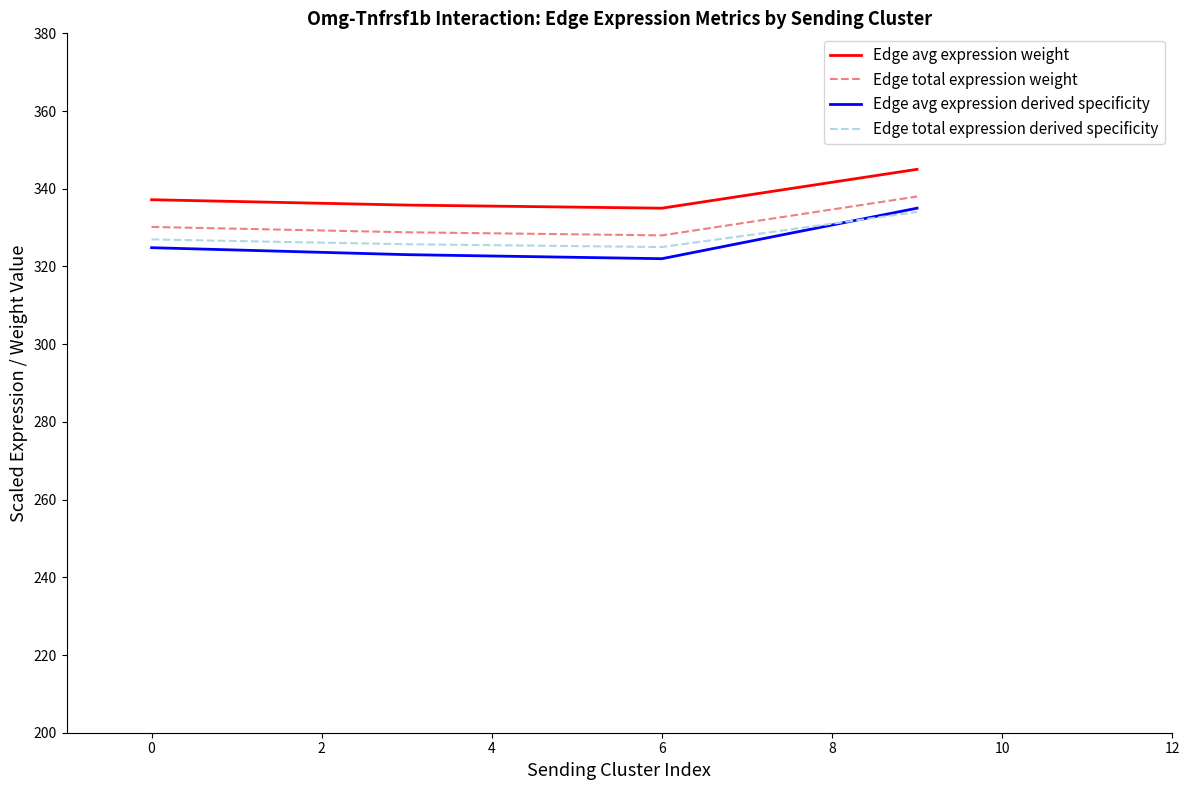

What is the lowest value of the Edge total expression weight series?

328.0